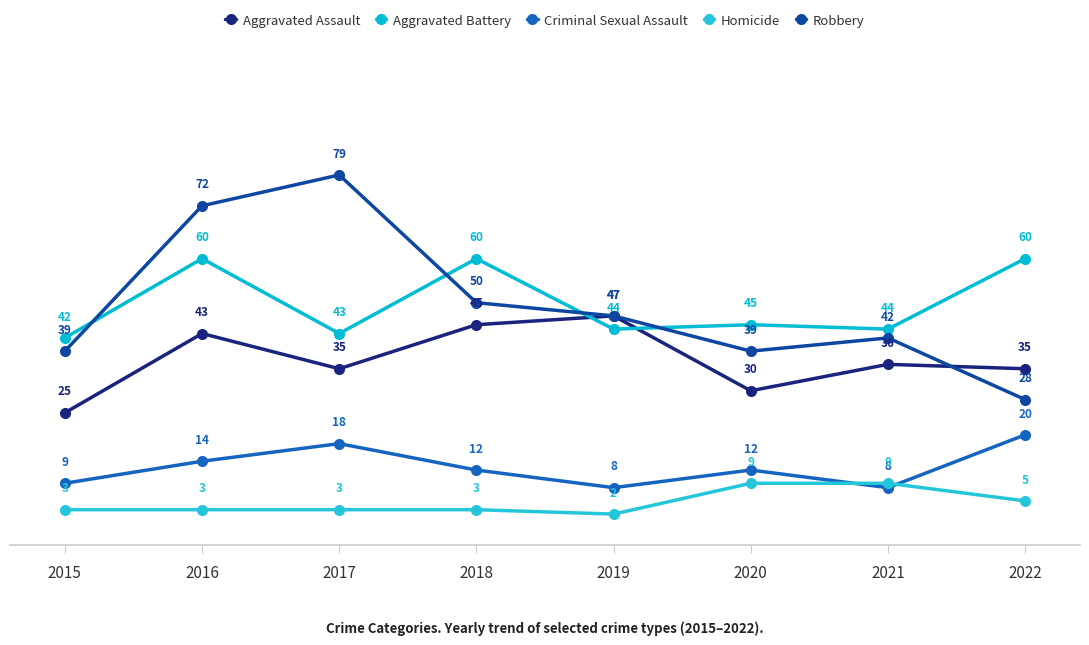

Reading left to right, transcribe all the data shown in this chart.

Aggravated Assault: 2015=25	2016=43	2017=35	2018=45	2019=47	2020=30	2021=36	2022=35
Aggravated Battery: 2015=42	2016=60	2017=43	2018=60	2019=44	2020=45	2021=44	2022=60
Criminal Sexual Assault: 2015=9	2016=14	2017=18	2018=12	2019=8	2020=12	2021=8	2022=20
Homicide: 2015=3	2016=3	2017=3	2018=3	2019=2	2020=9	2021=9	2022=5
Robbery: 2015=39	2016=72	2017=79	2018=50	2019=47	2020=39	2021=42	2022=28